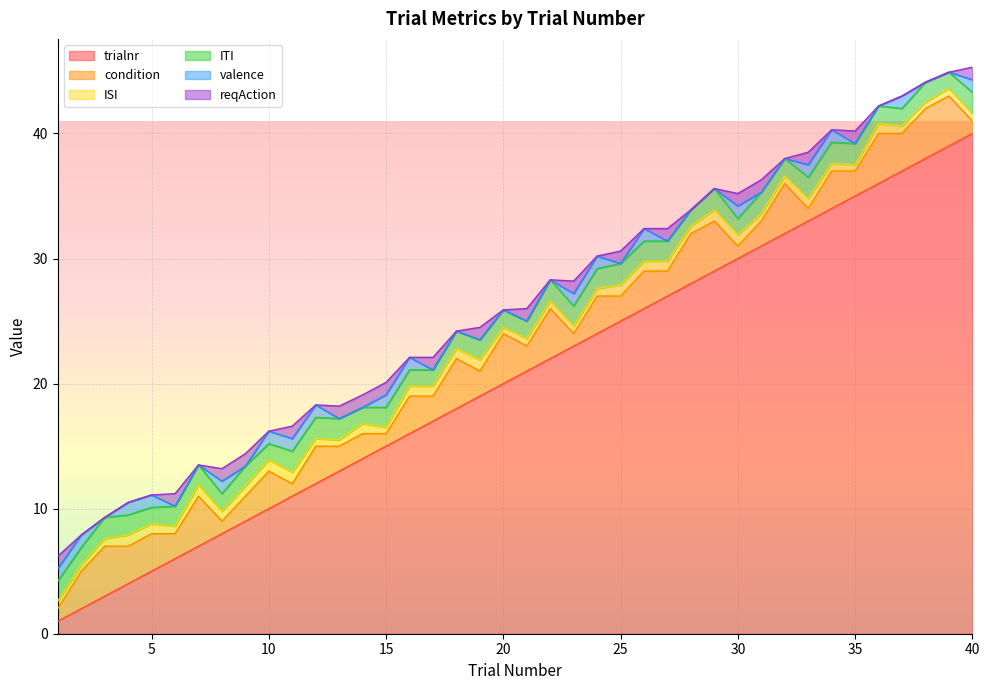

What is the average value of the trialnr series?

20.5